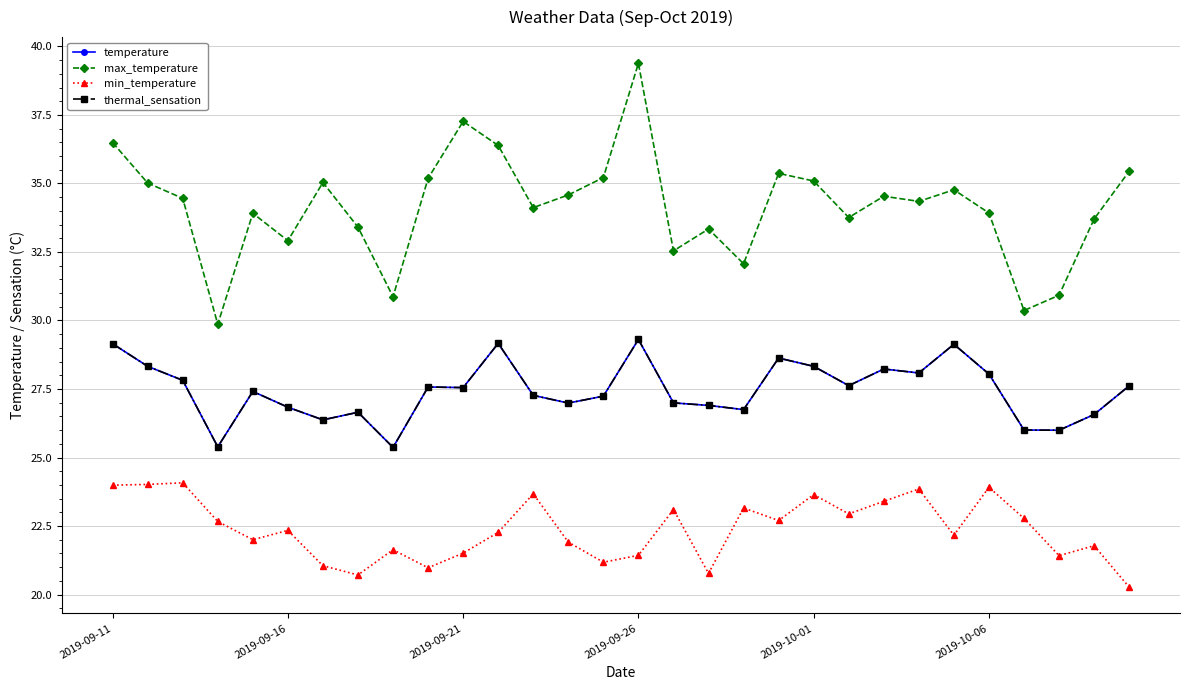

Is this an area chart (filled region under the line)?

No